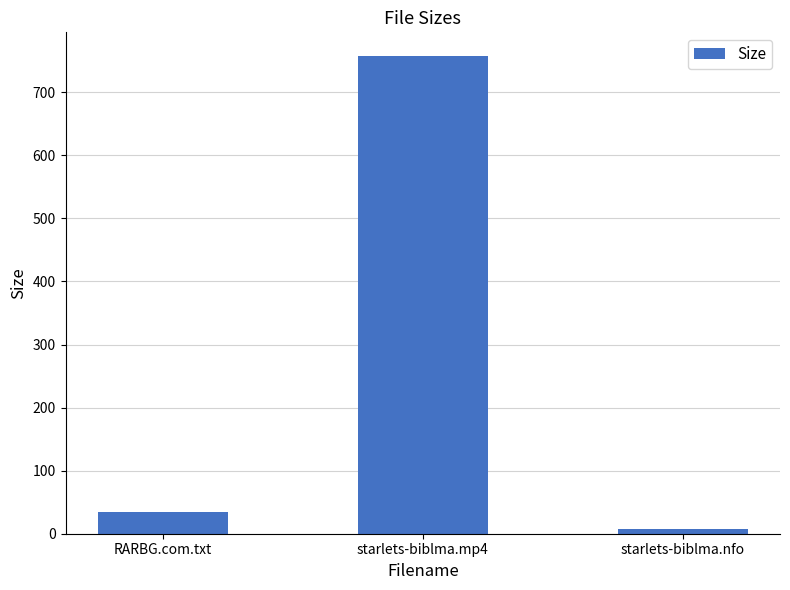

What is the maximum value shown in the chart?

757.2